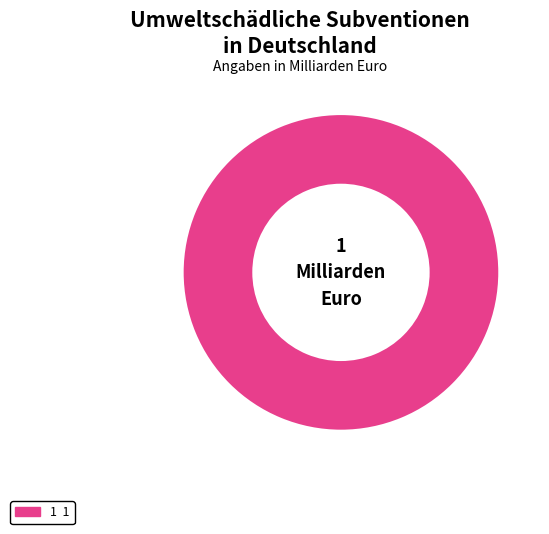

Is there a majority slice in this chart?

Yes